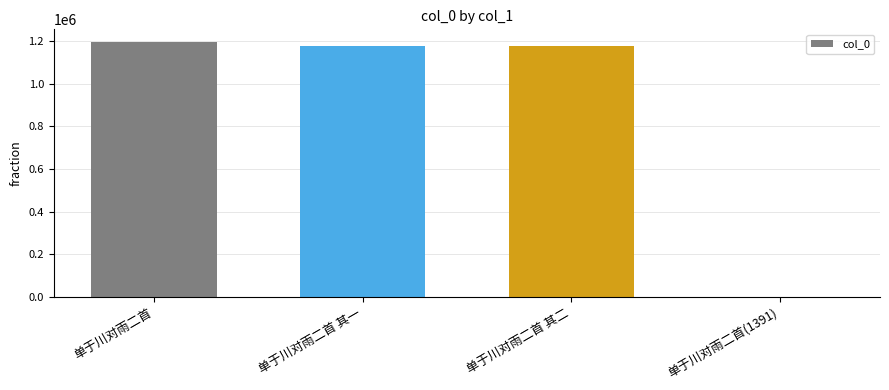

The value at 单于川对雨二首 其二 is 1175850. True or false?

True